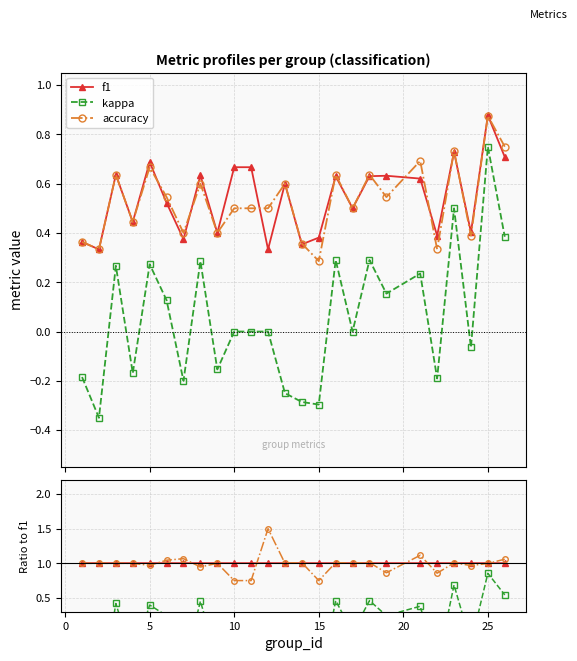

How many lines are shown in the chart?

3